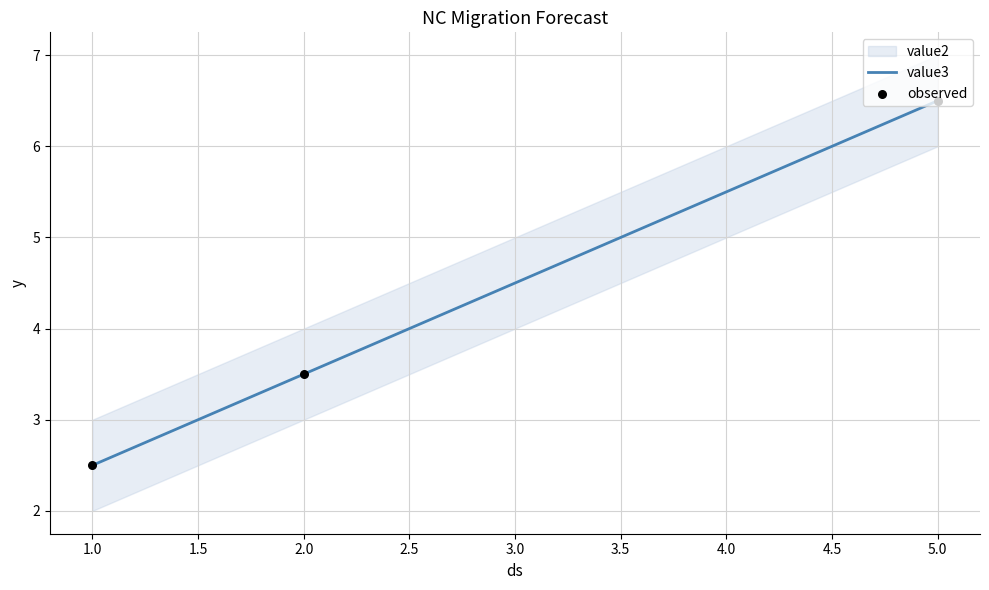

List the labels in order of value3 value, smallest first.

1.0, 2.0, 5.0